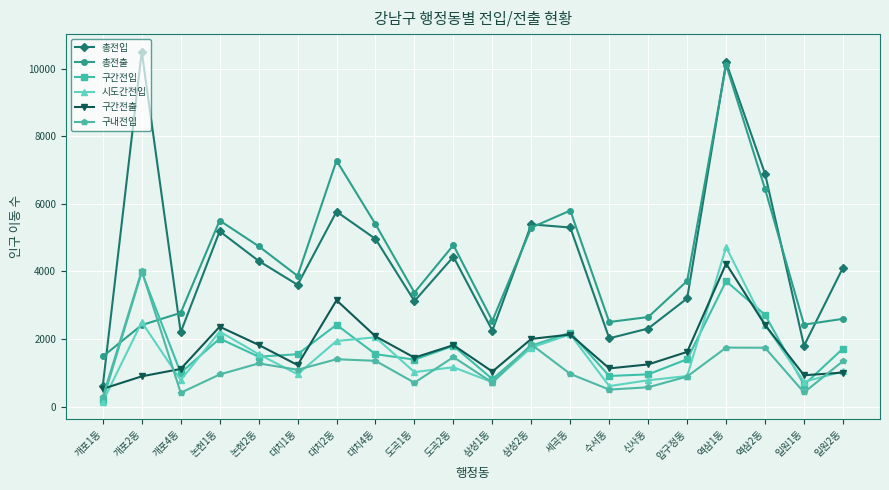

At 신사동, list the series in order from largest to smallest.

총전출, 총전입, 구간전출, 구간전입, 시도간전입, 구내전입